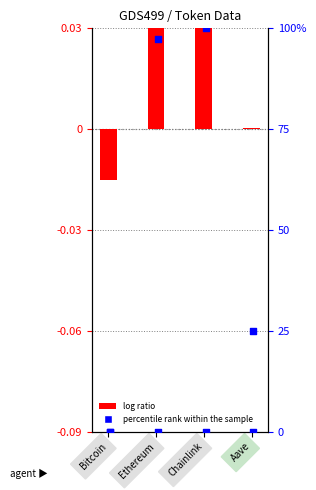

Which series has the widest spread of Y values?

log ratio